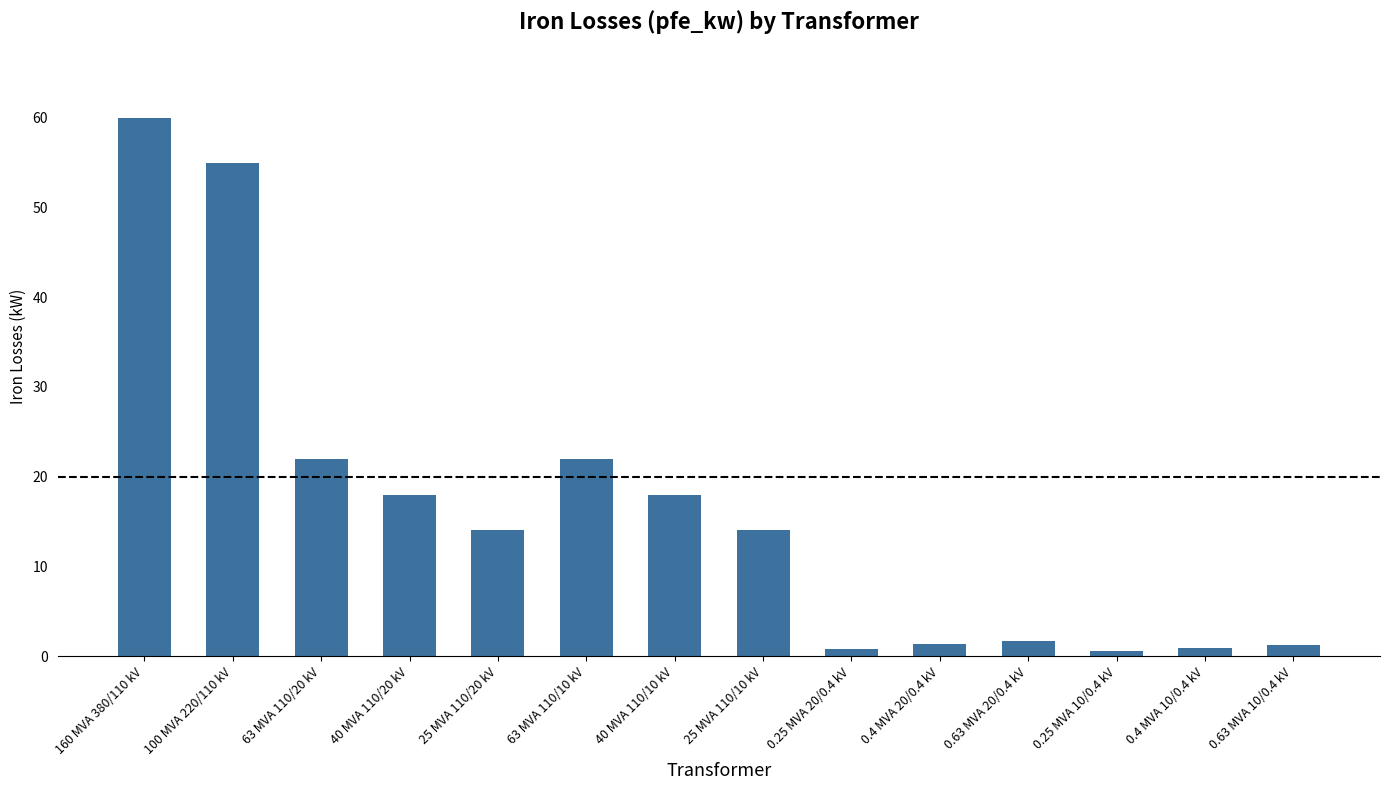

What is the average value?

16.4